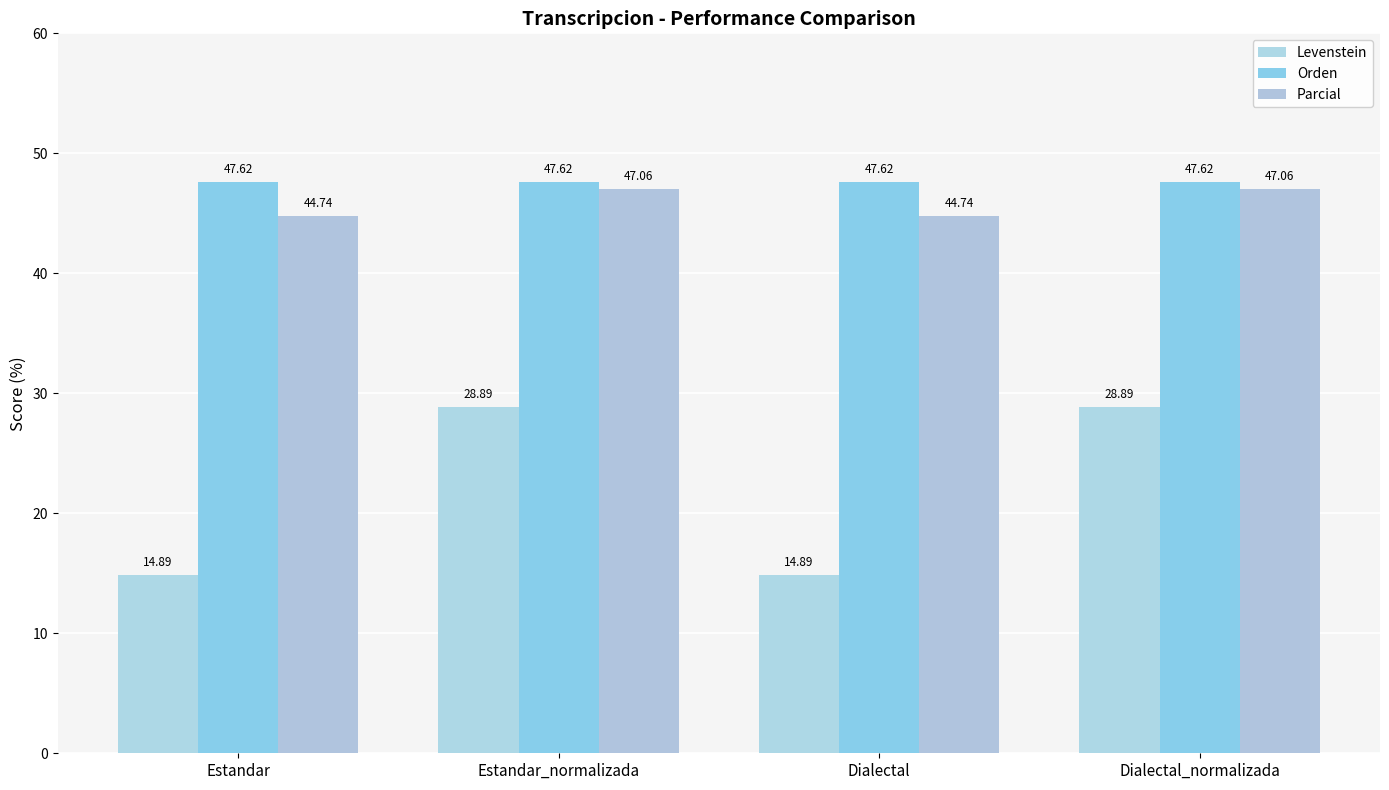

What is the label of the 2nd bar from the right?

Dialectal